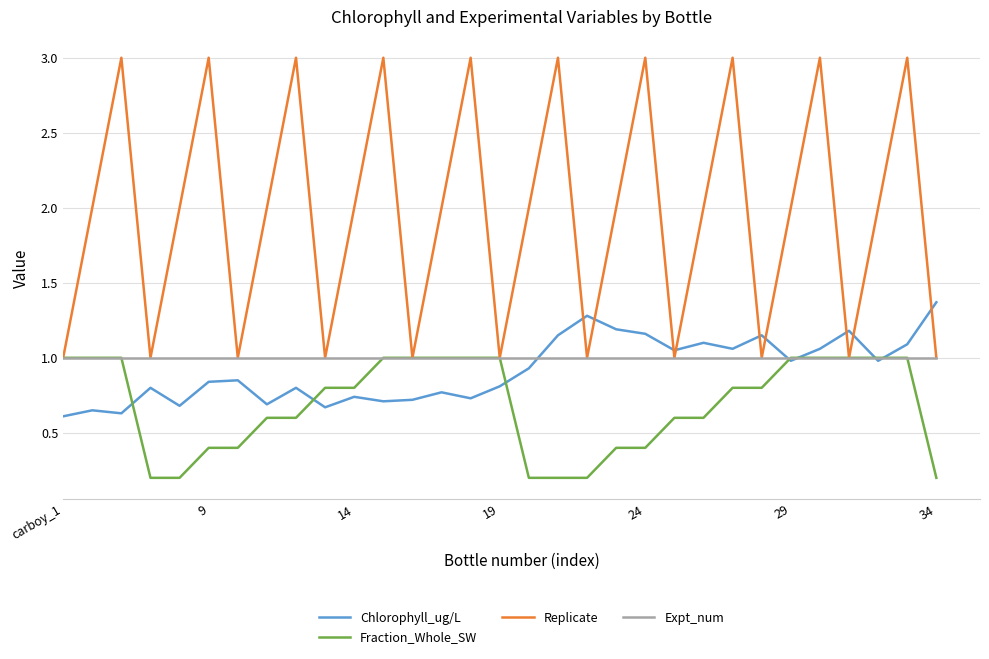

Which series has the widest spread of values?

Replicate